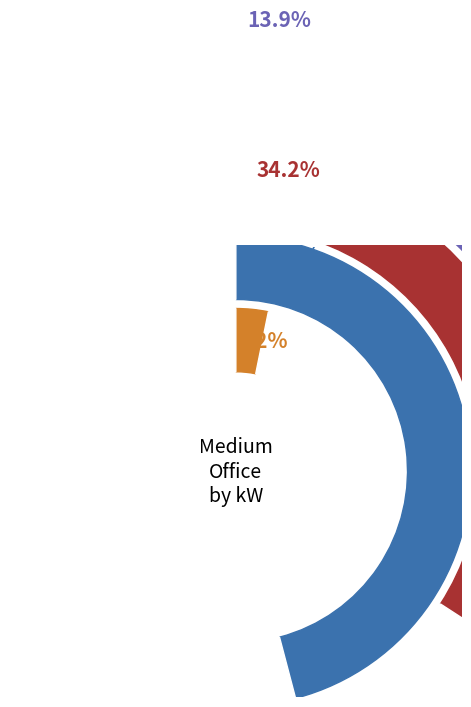

To the nearest percent, what is the average slice percentage?

25%